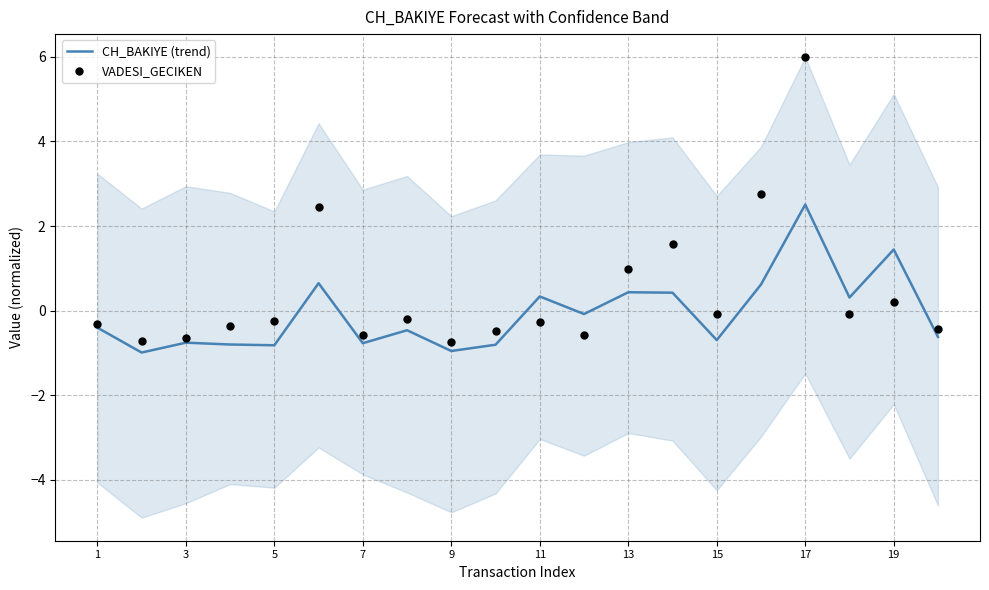

At how many categories does at least one series exceed 4?

1